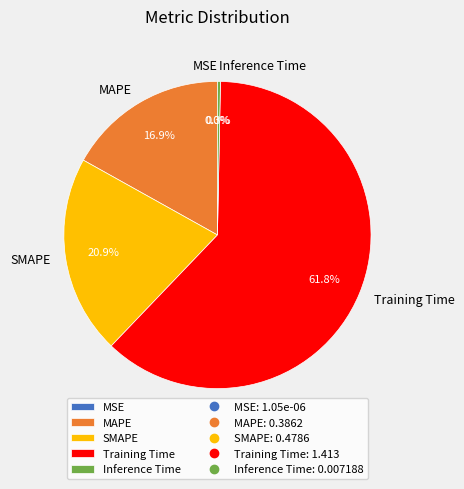

To the nearest percent, what portion does MAPE represent?

17%